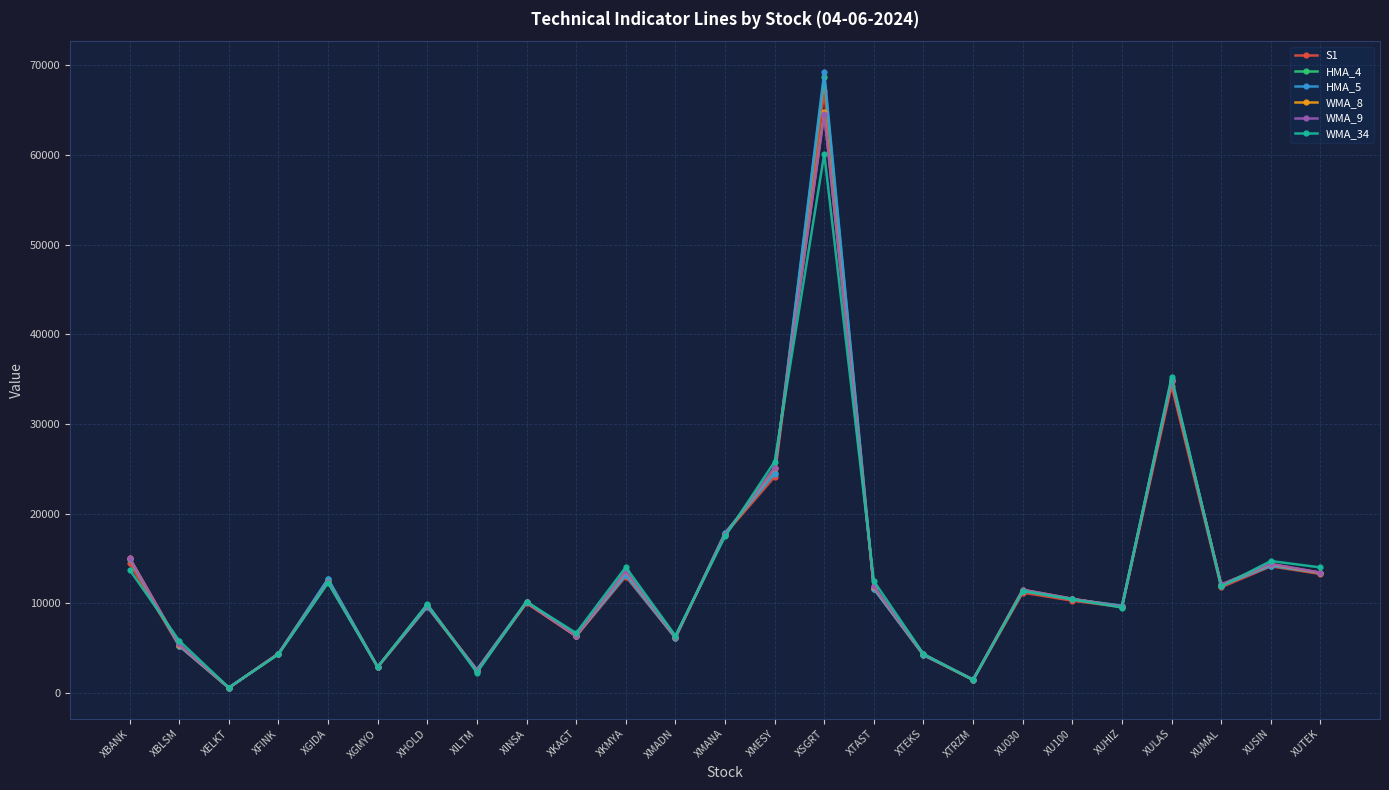

Is it true that WMA_8 equals 13561.9 at XKMYA?

True